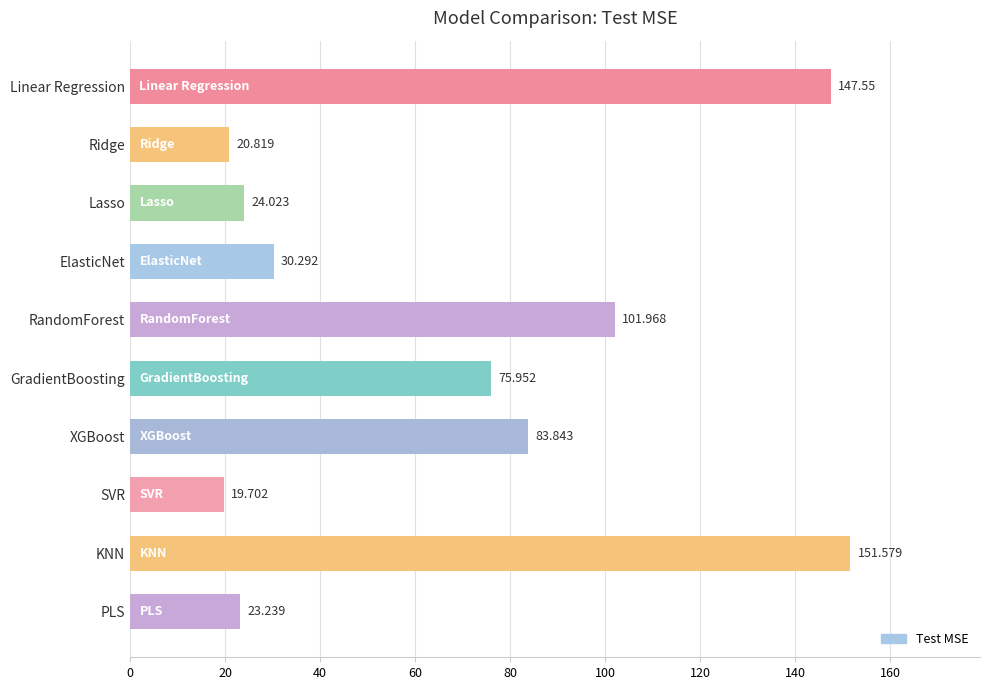

Rank the categories by value from highest to lowest.

KNN, Linear Regression, RandomForest, XGBoost, GradientBoosting, ElasticNet, Lasso, PLS, Ridge, SVR